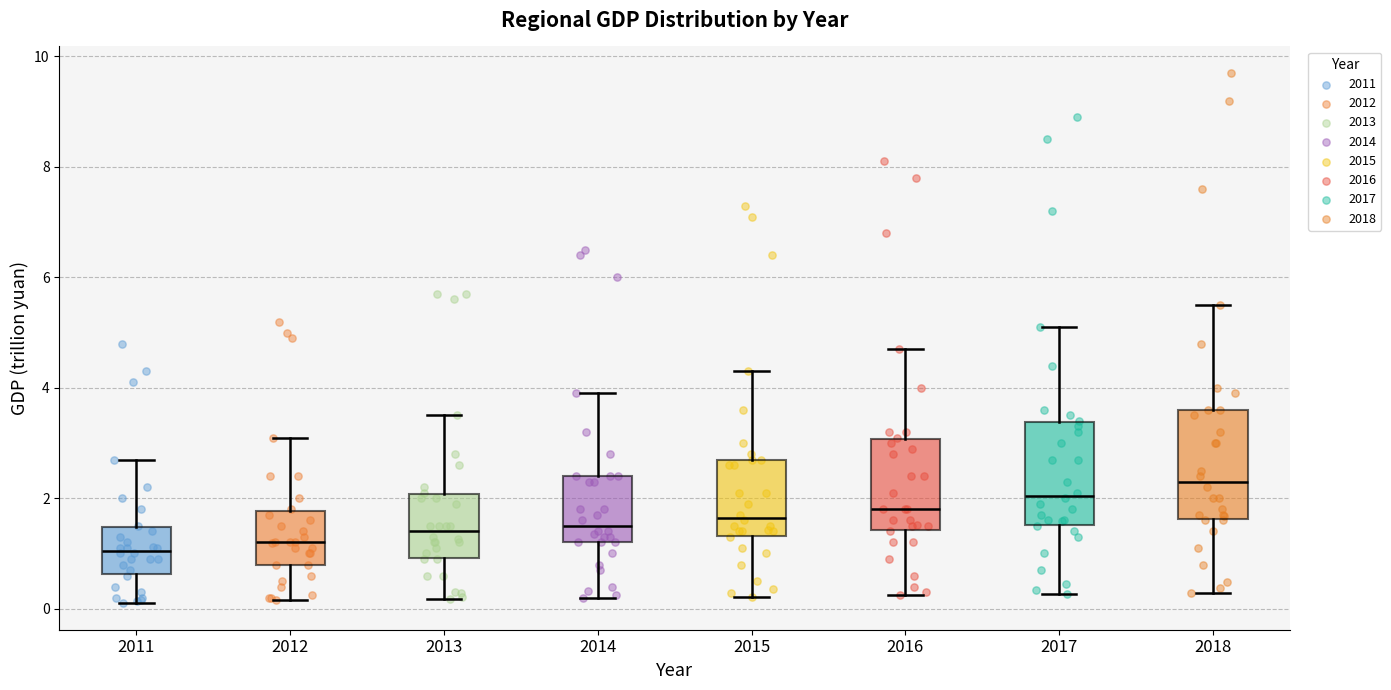

Reading left to right, transcribe this box plot: for each box, give where its median line is, the range the box spans, and where its two whiskers end, as read against the y-axis. The values are not printed on the chart, so give them approximately, as read against the axis.

2011: median 1.0, box 0.6 to 1.4, whiskers 0.2 to 2.8
2012: median 1.2, box 0.8 to 1.8, whiskers 0.2 to 3.2
2013: median 1.4, box 1.0 to 2.0, whiskers 0.2 to 3.6
2014: median 1.6, box 1.2 to 2.4, whiskers 0.2 to 4.0
2015: median 1.6, box 1.4 to 2.8, whiskers 0.2 to 4.4
2016: median 1.8, box 1.4 to 3.0, whiskers 0.2 to 4.8
2017: median 2.0, box 1.6 to 3.4, whiskers 0.2 to 5.2
2018: median 2.4, box 1.6 to 3.6, whiskers 0.2 to 5.6